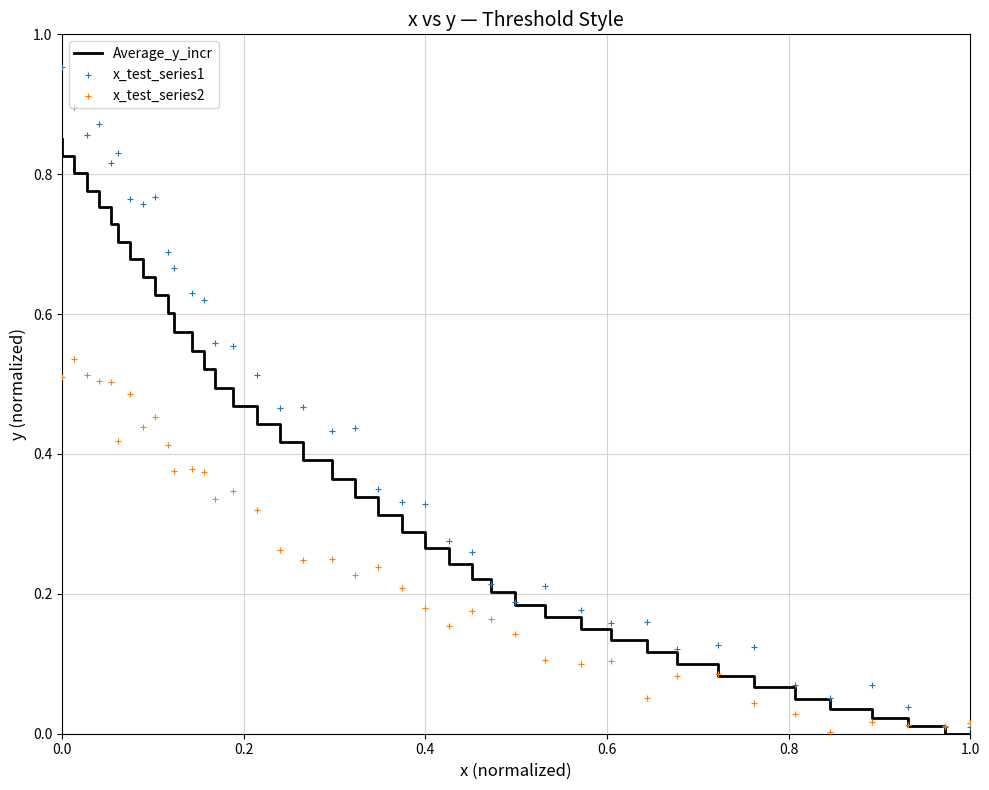

Which series reaches the maximum Y coordinate?

x_test_series1